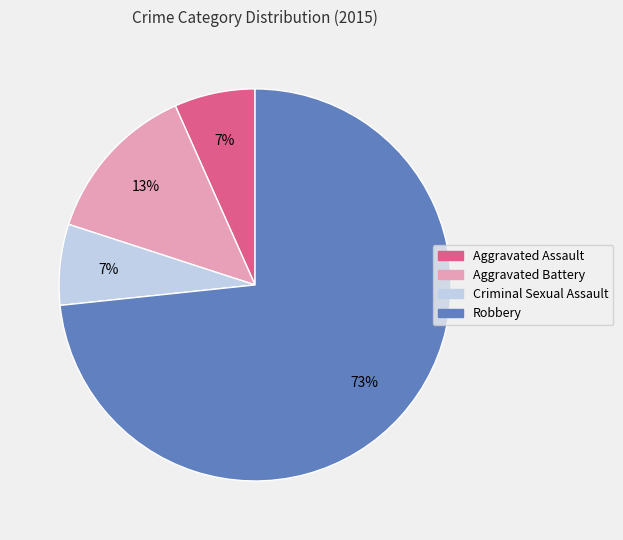

Which slice is the largest?

Robbery